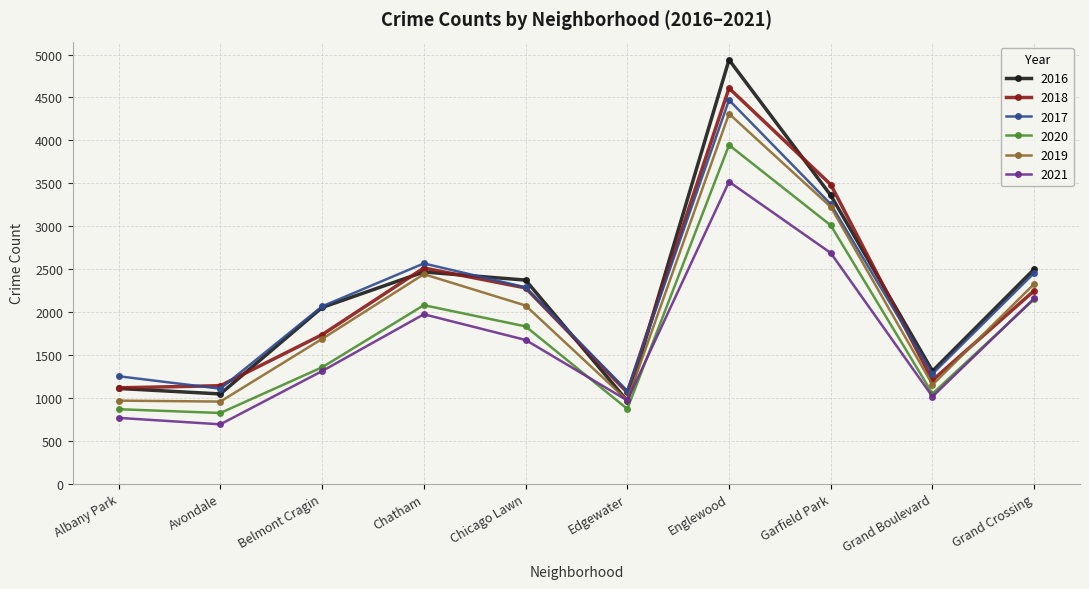

Is it true that 2020 equals 7030 at Englewood?

False